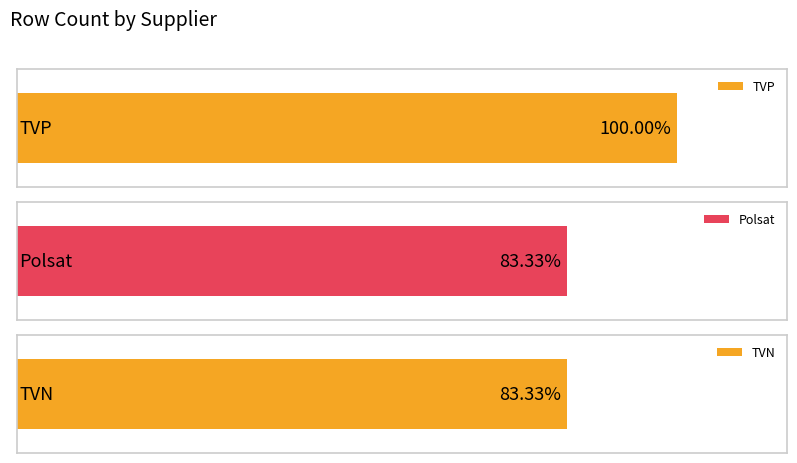

List the series in order of their peak value, highest first.

TVP, Polsat, TVN